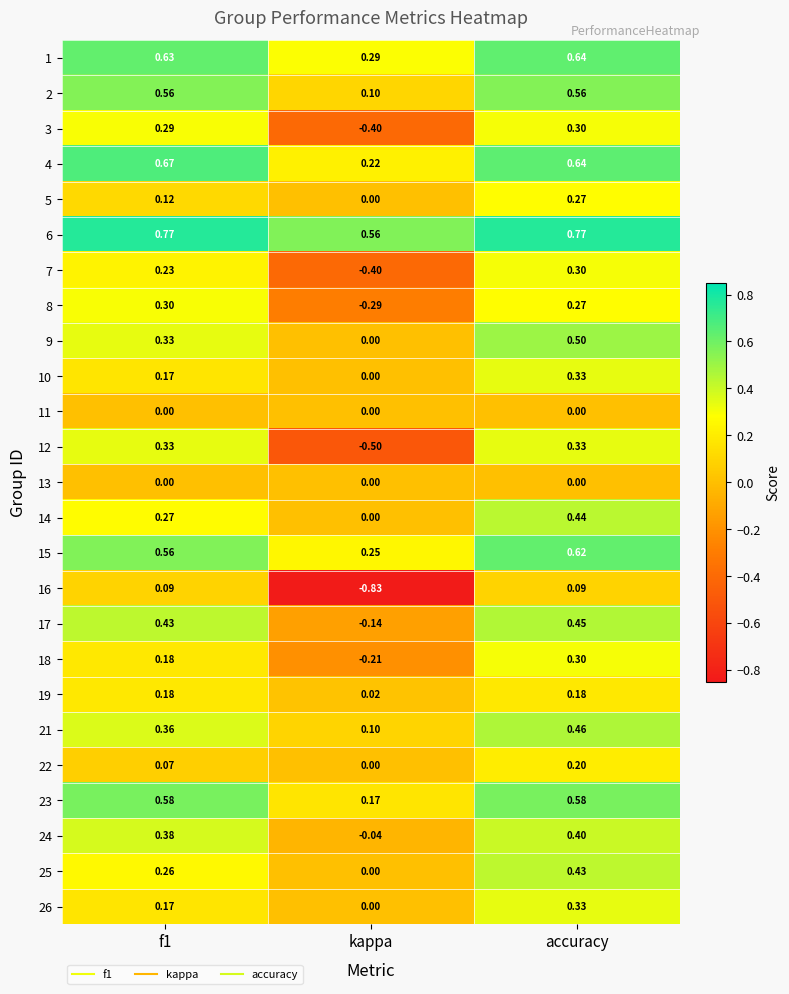

How many categories are shown in the chart?

3